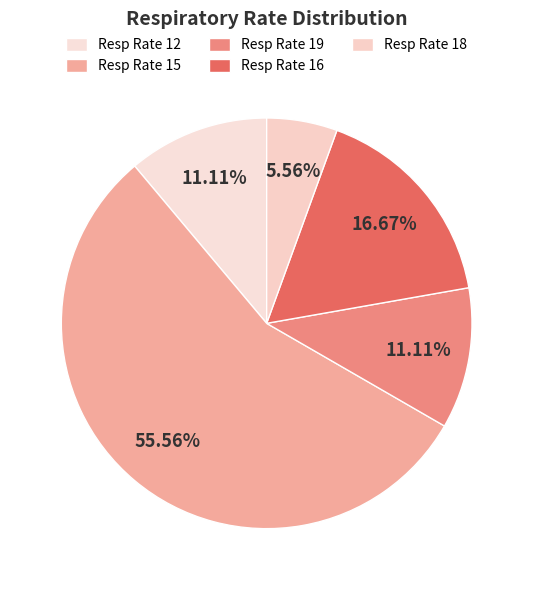

How many slices are in this pie chart?

5